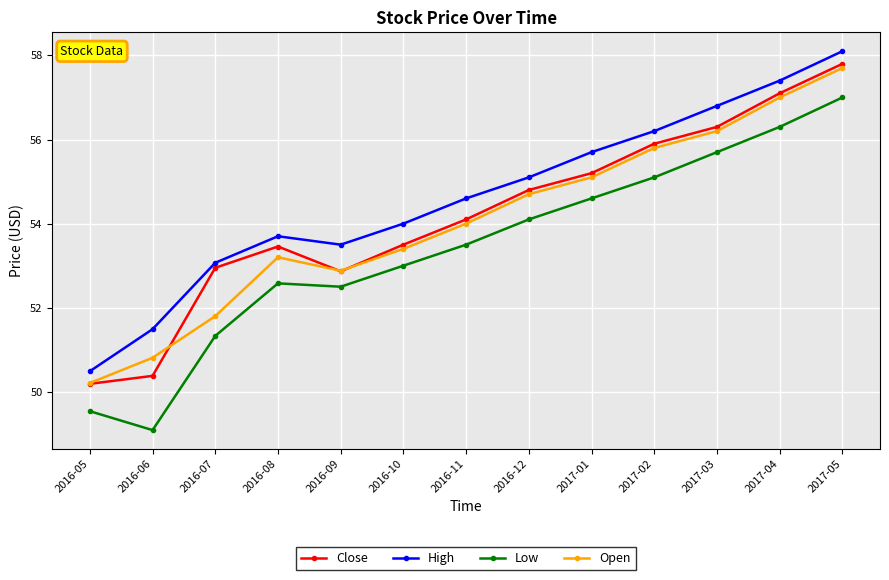

The value of Open at 2017-03 is 56.2. True or false?

True